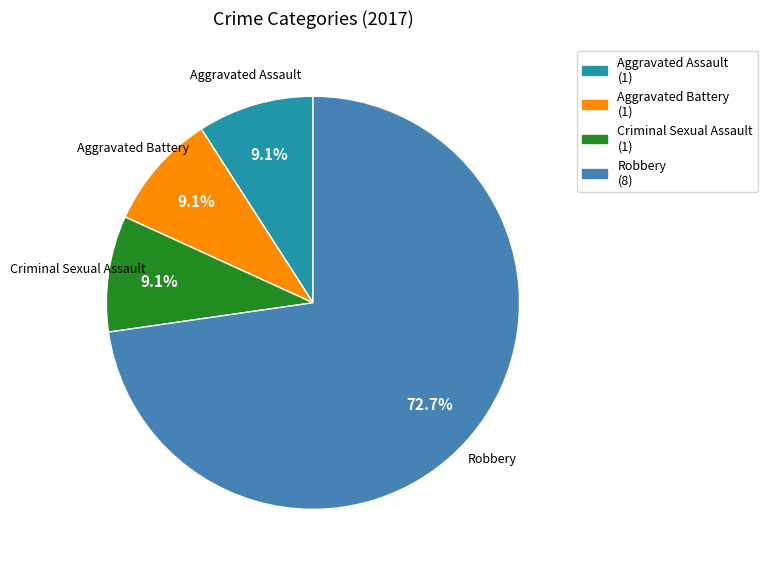

What portion of the pie excludes Aggravated Battery (1)?

90.9%